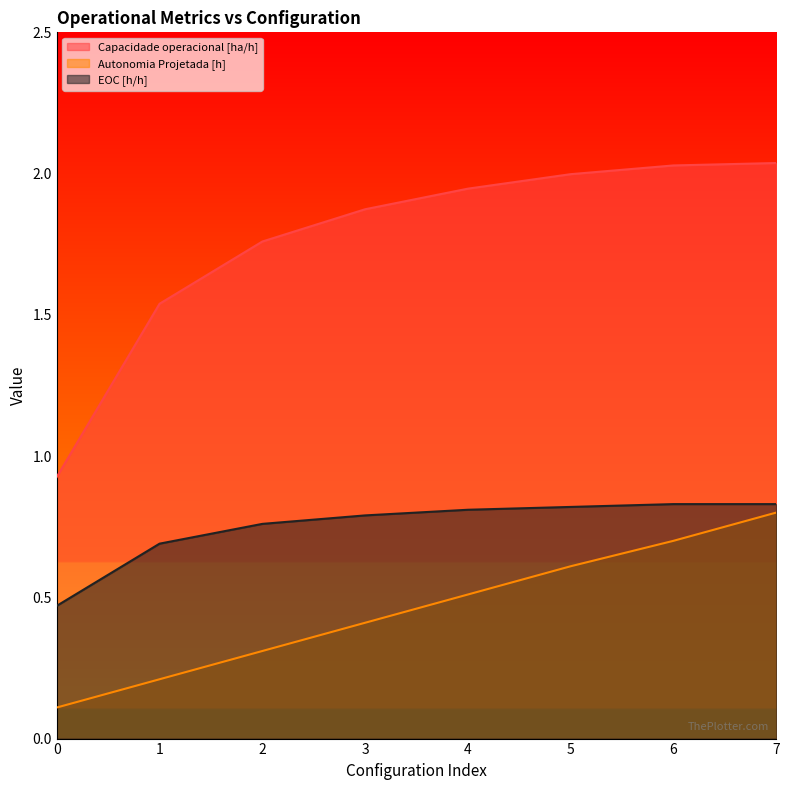

The EOC [h/h] series shows 0.8 at 2. True or false?

True